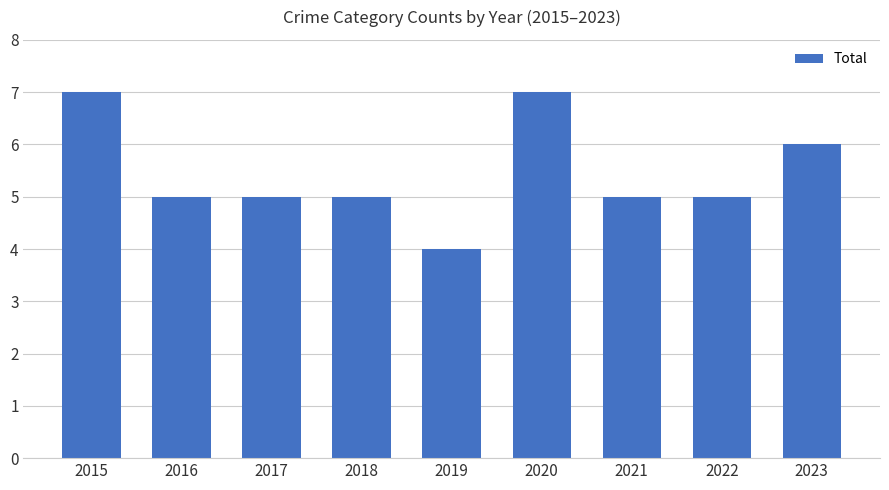

How many bars are there in total?

9